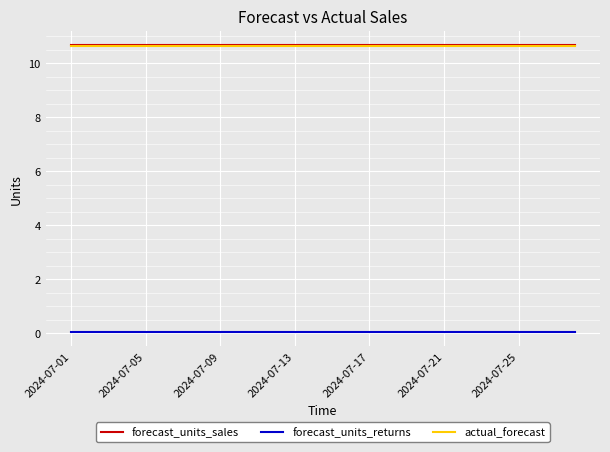

True or false: actual_forecast and forecast_units_returns intersect in this chart.

False